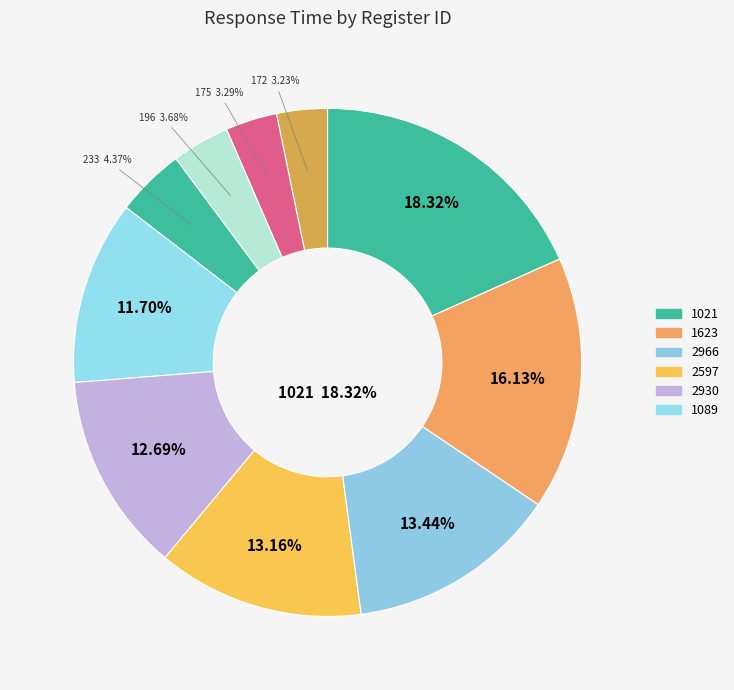

What is the largest slice in the pie chart?

1021